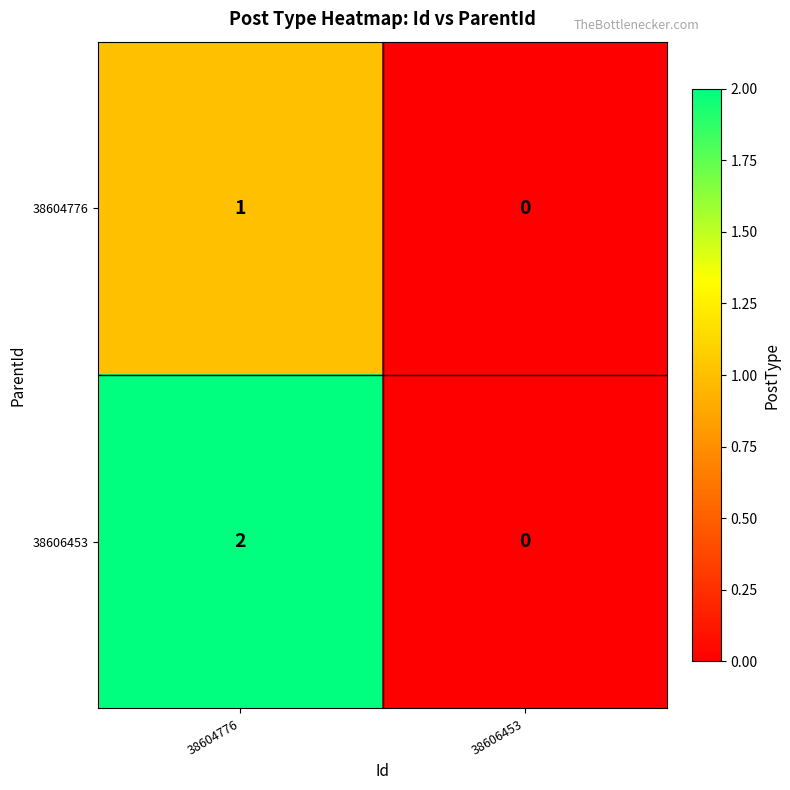

Reading right to left, list all the values displayed in this chart.

38604776: 0	1
38606453: 0	2